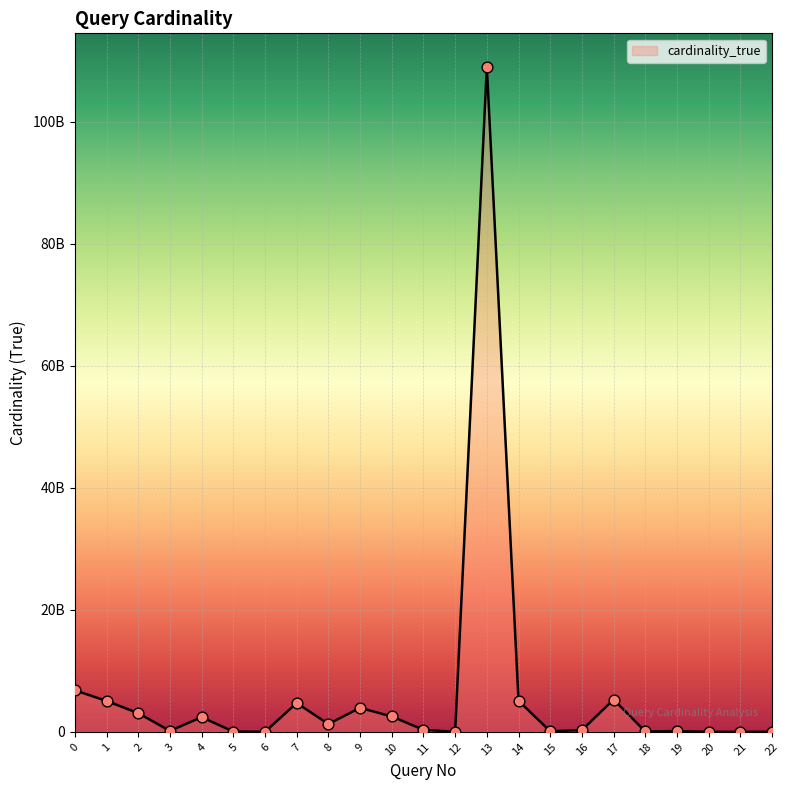

What is the ratio of the value at 7 to the value at 20?

3502.4